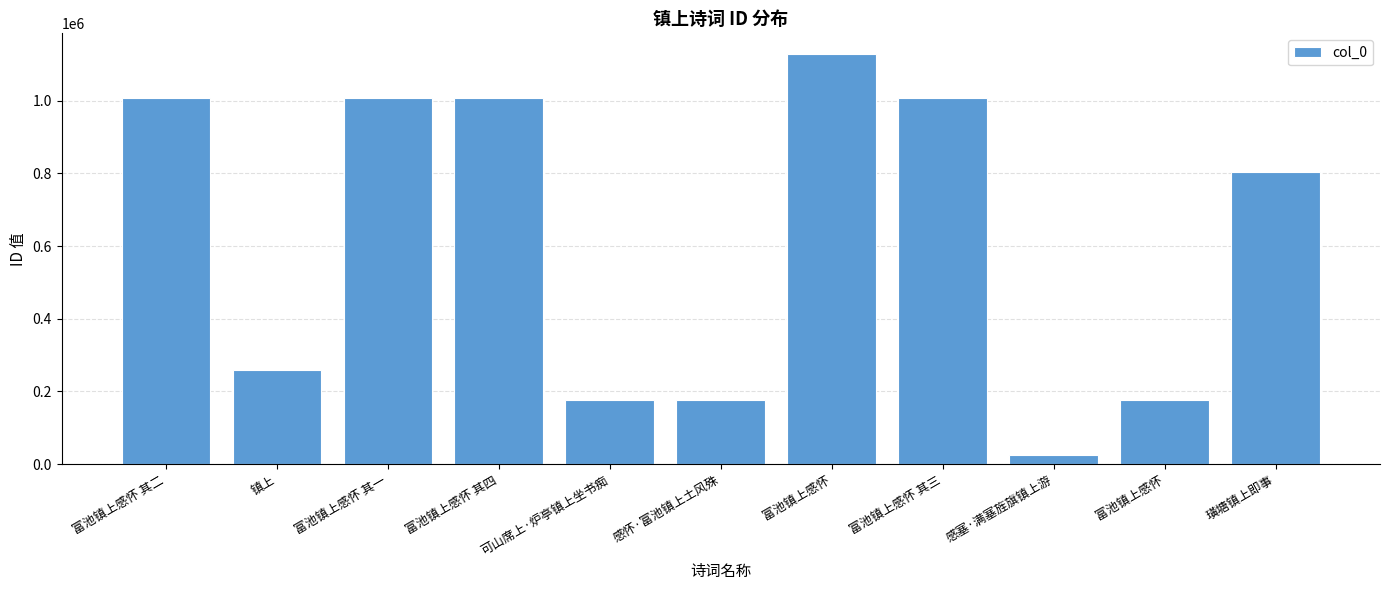

Reading left to right, transcribe all the data shown in this chart.

富池镇上感怀 其二=1007368	镇上=260459	富池镇上感怀 其一=1007365	富池镇上感怀 其四=1007366	可山席上·炉亭镇上坐书痴=176151	感怀·富池镇上土风殊=176987	富池镇上感怀=1128621	富池镇上感怀 其三=1007367	感塞·满塞旌旗镇上游=24666	富池镇上感怀=176985	璜塘镇上即事=802765